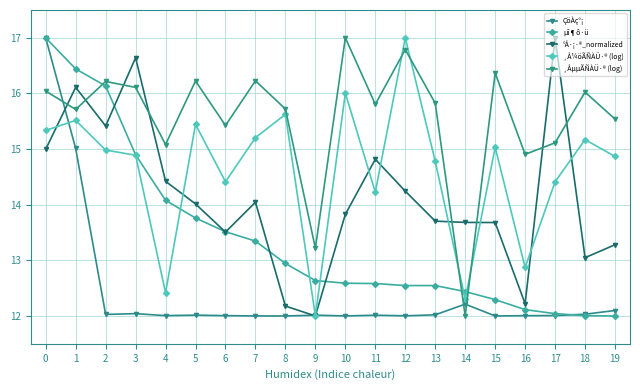

The value of µî¶ô·ü at 10 is 12.6. True or false?

True